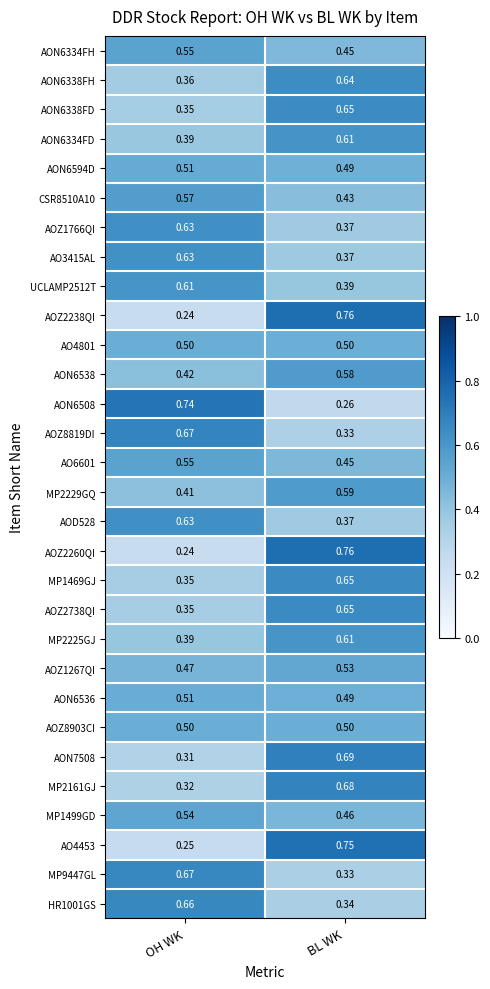

At which category does the chart reach its peak across all series?

BL WK